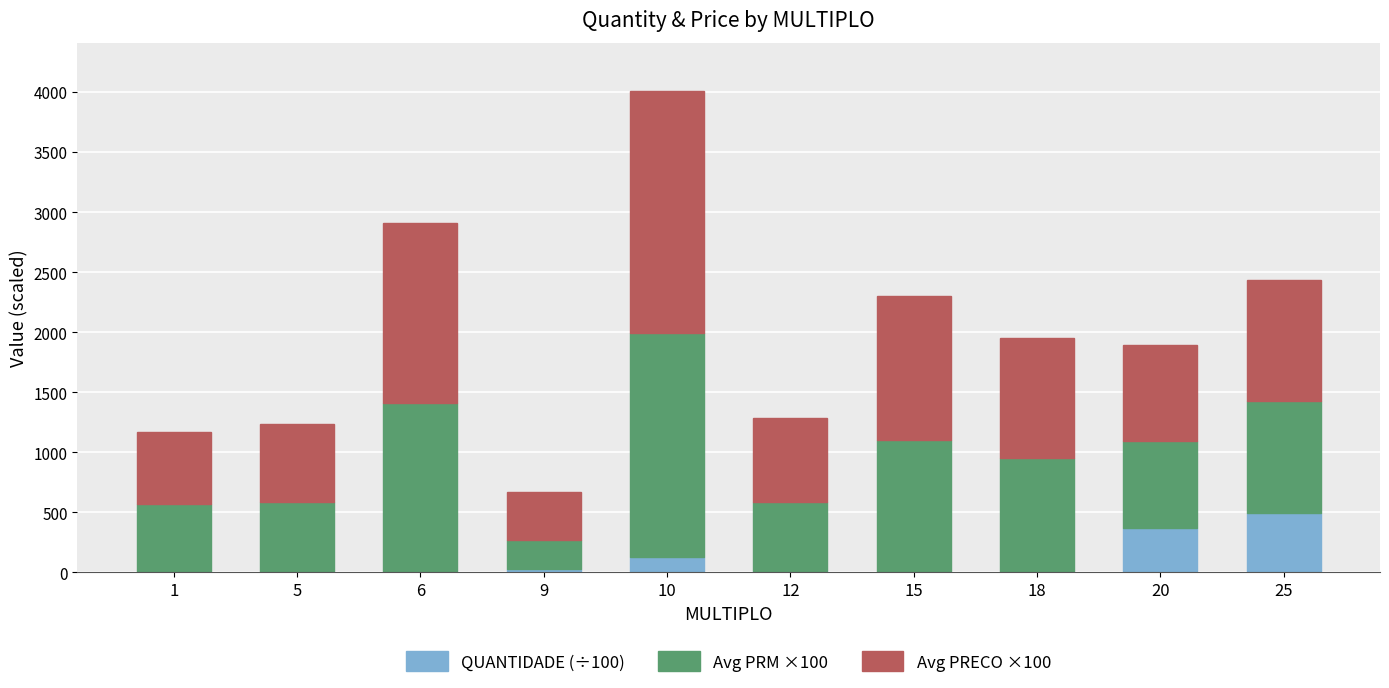

At which category is the sum across all series the highest?

10